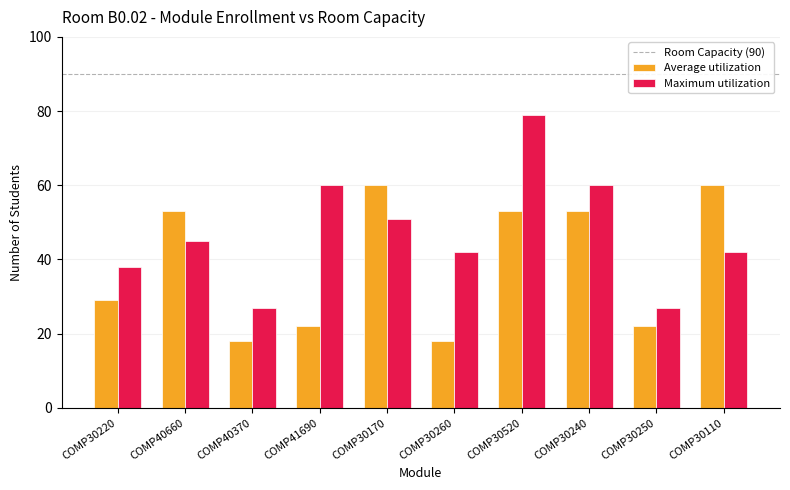

What is the total value across all series at COMP30520?

132